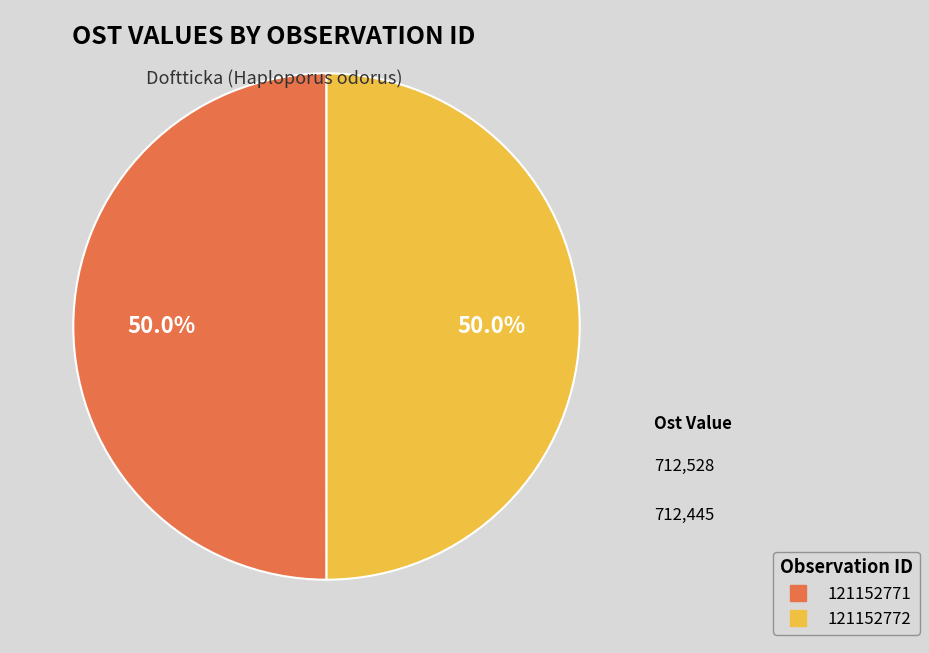

To the nearest percent, what percentage of the pie is 121152772?

50%